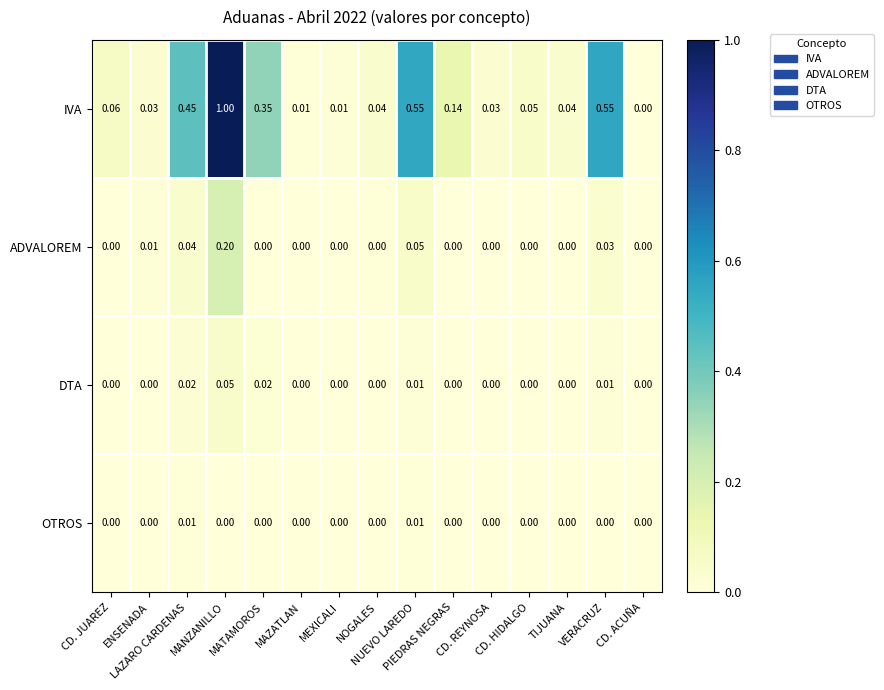

Which series has the largest total across all categories?

IVA